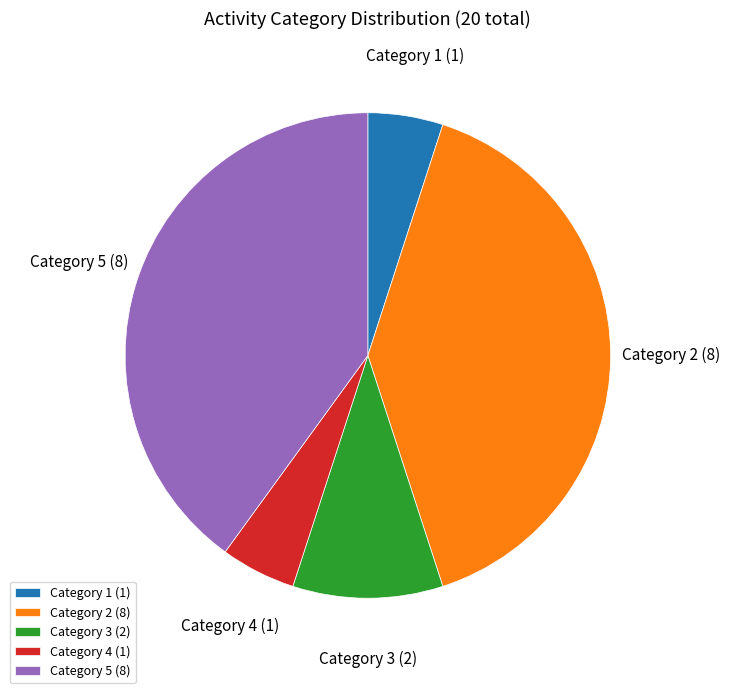

Does any single category account for the majority?

No